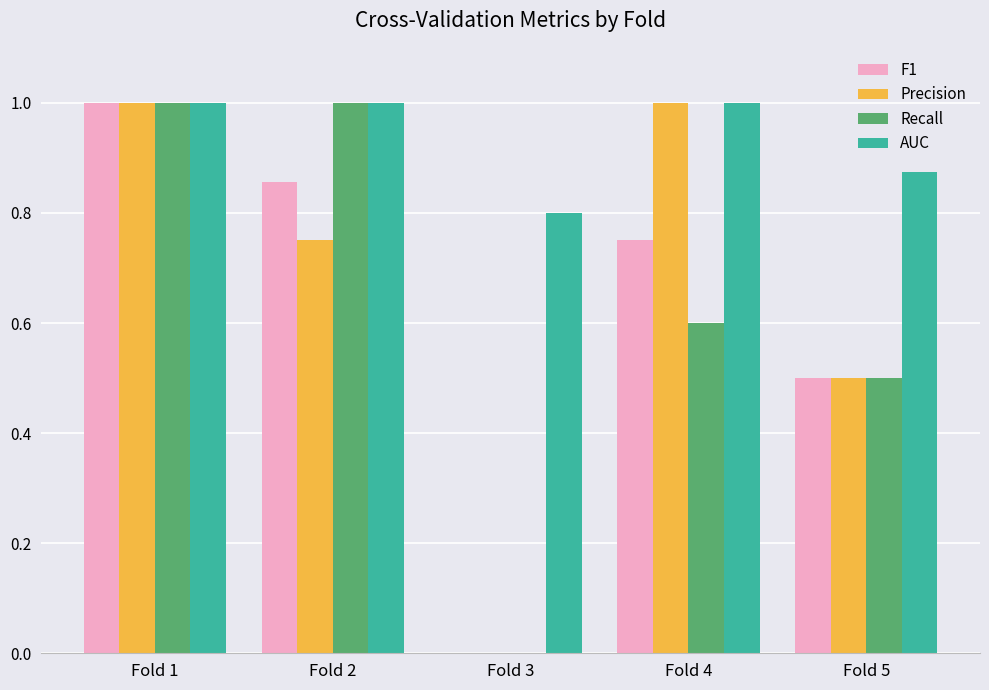

What is the sum of the AUC values at Fold 2 and Fold 4?

2.0